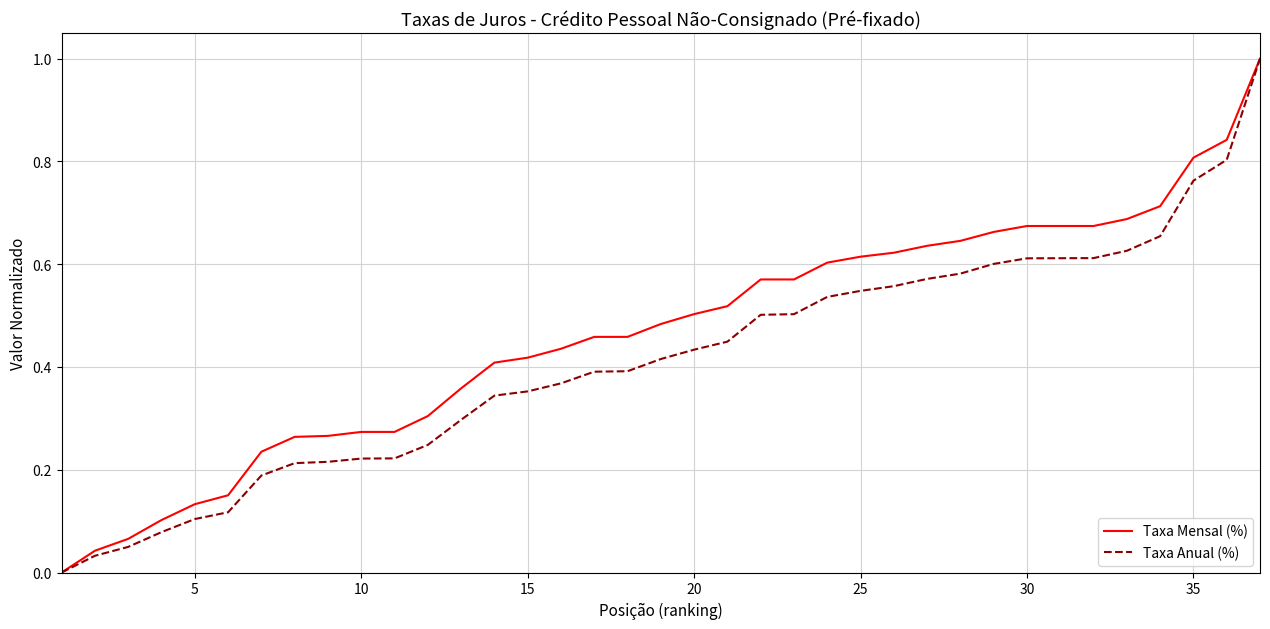

Which series has the largest total across all categories?

Taxa Mensal (%)